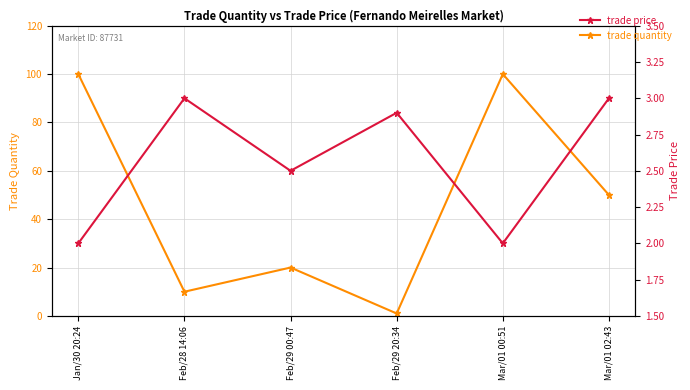

The trade quantity series shows 16.5 at Feb/28 14:06. True or false?

False